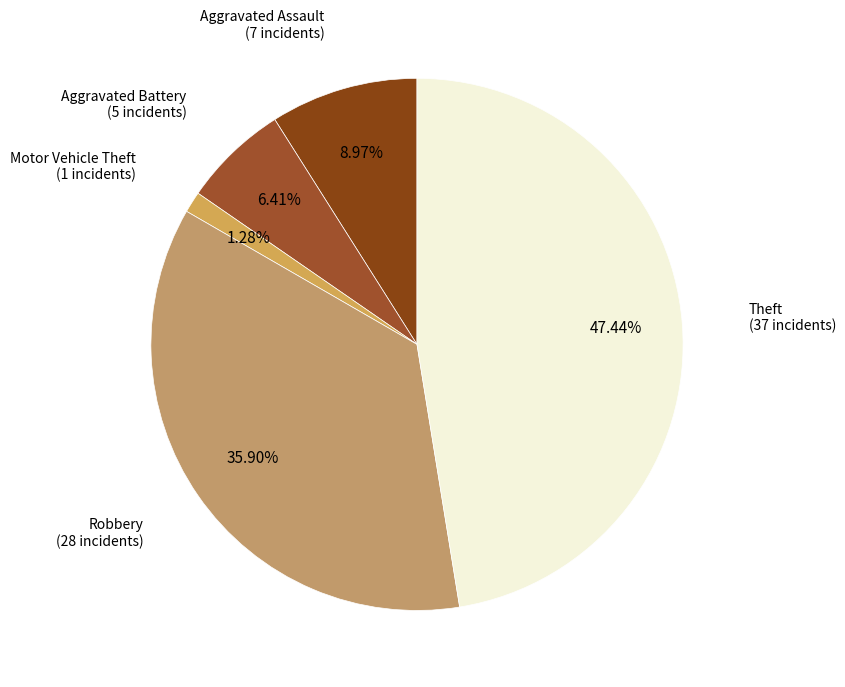

What is the smallest slice in the pie chart?

Motor Vehicle Theft